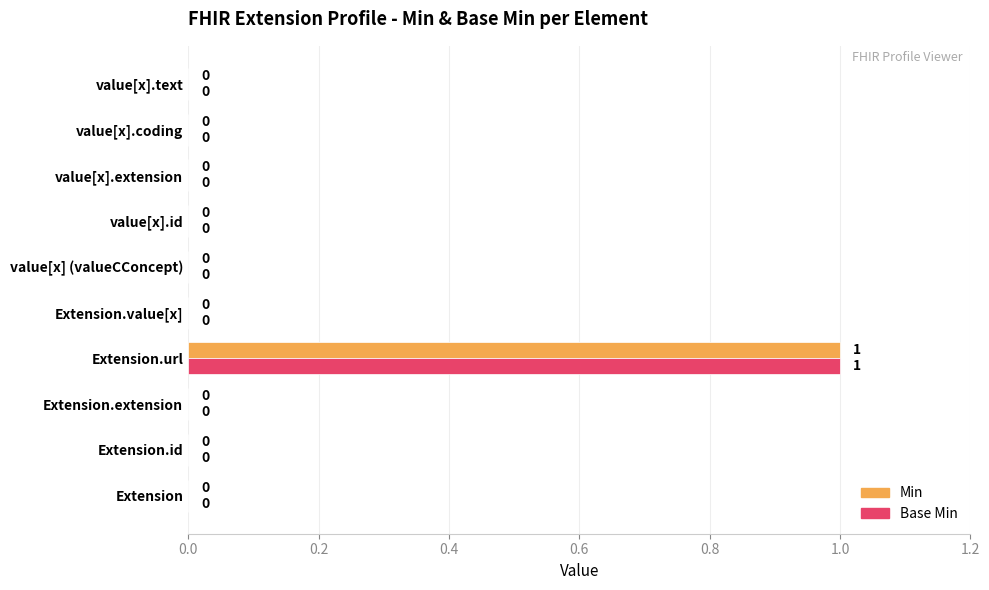

At which category is the sum across all series the highest?

Extension.url